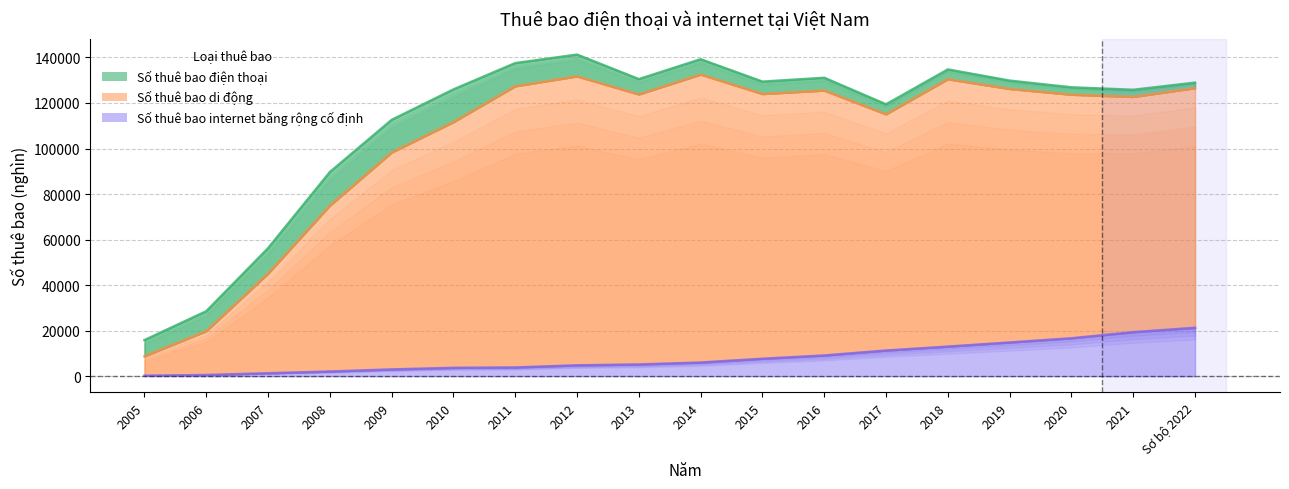

True or false: Số thuê bao di động has more than 2 interior local peaks.

True